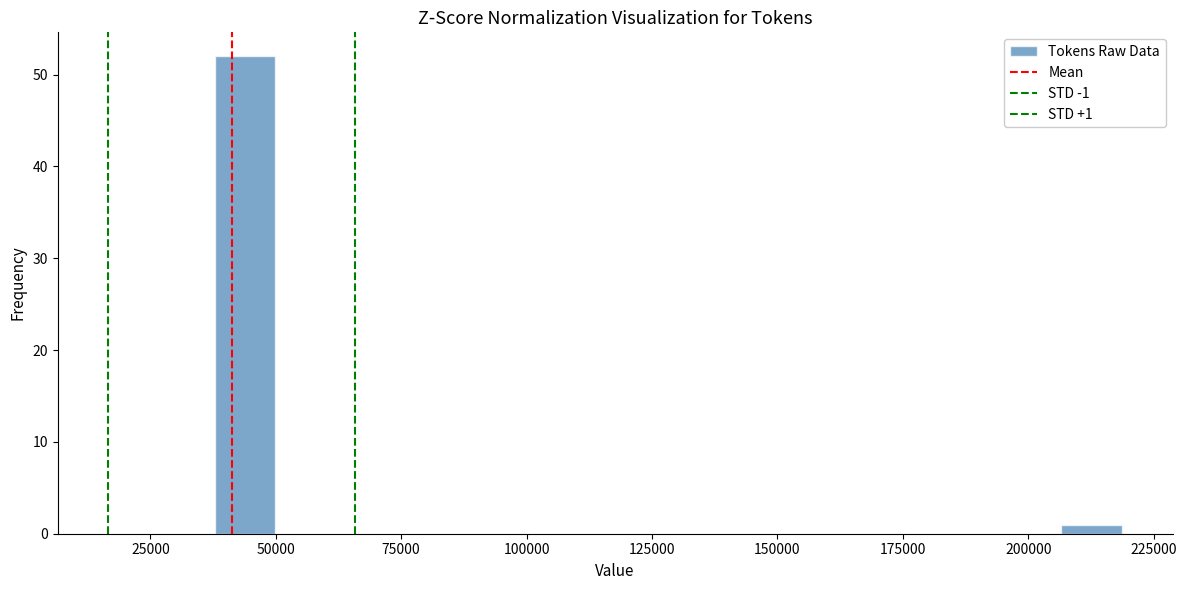

Around what value on the x-axis is the tallest bar? Give the approximate position of its centre, as read against the axis.

45000